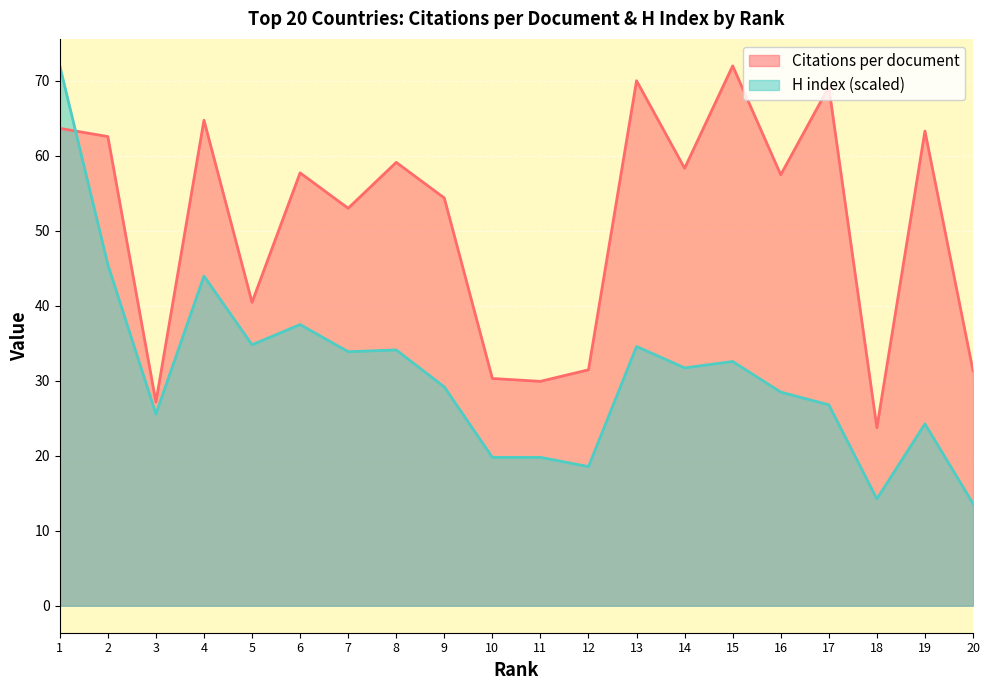

Rank the categories by H index value from highest to lowest.

1, 2, 4, 6, 5, 13, 8, 7, 15, 14, 9, 16, 17, 3, 19, 10, 11, 12, 18, 20